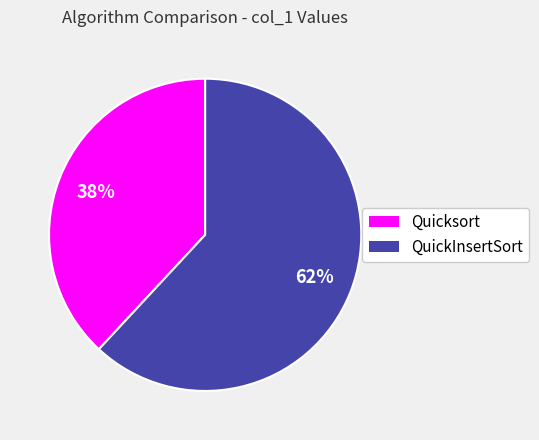

Do QuickInsertSort and Quicksort together represent more than half of the pie?

Yes